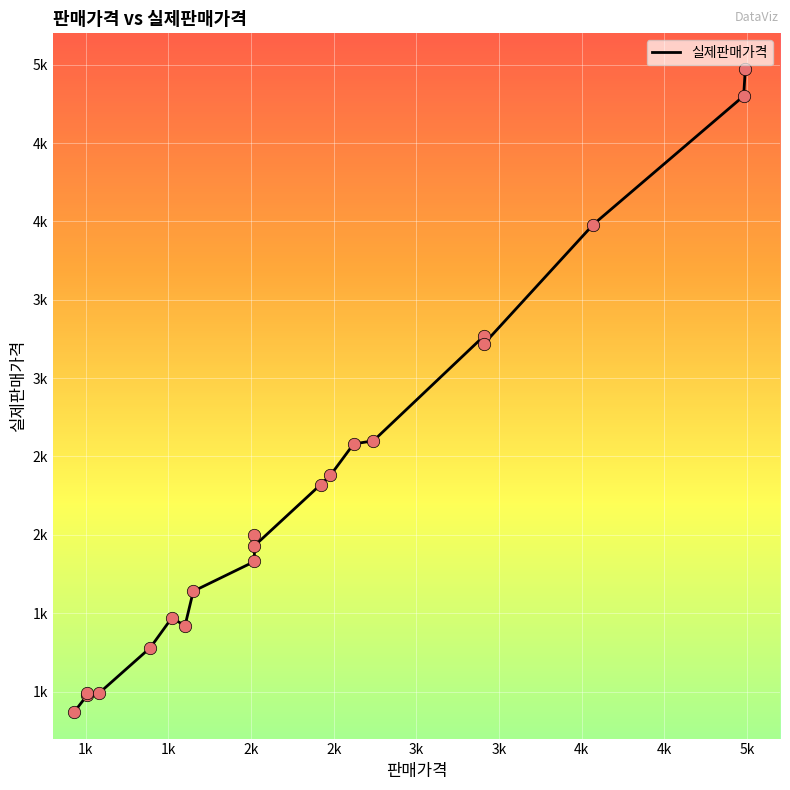

Approximately how many times larger is the value at 2740 compared to 4990?

0.5